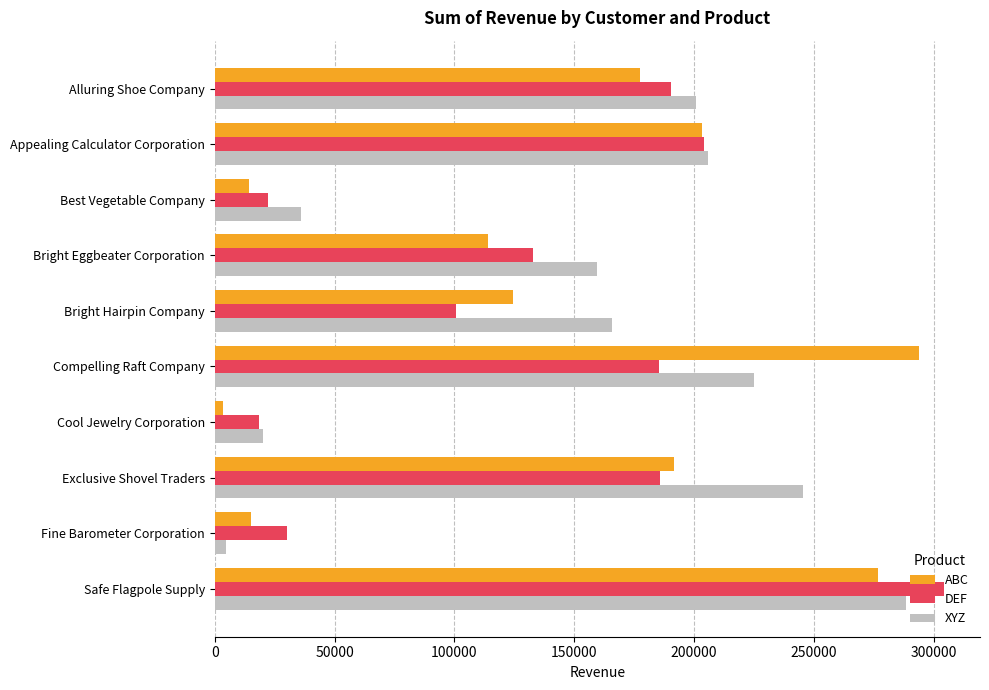

What is the spread (max minus min) of values at Safe Flagpole Supply?

27351